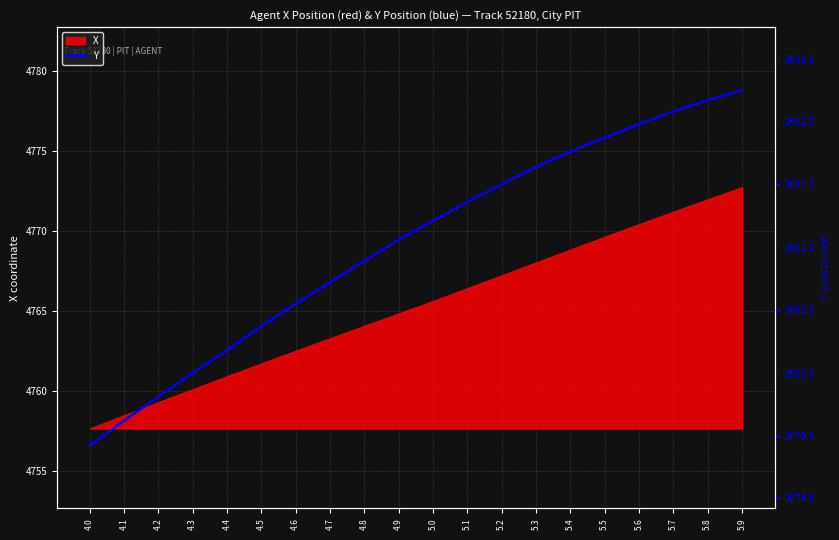

What is the maximum value for X?

4772.8